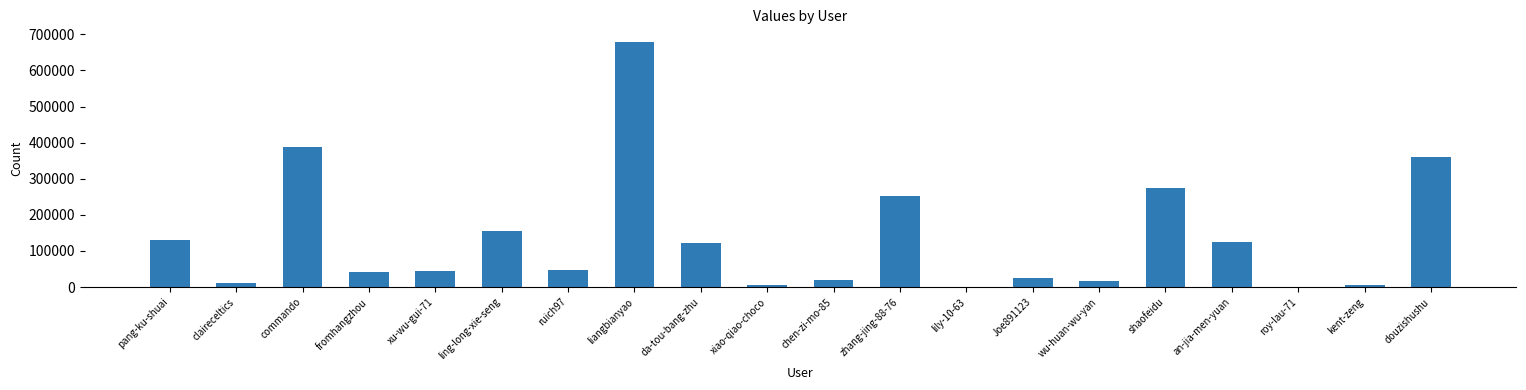

What is the change in value from wu-huan-wu-yan to an-jia-men-yuan?

+107436